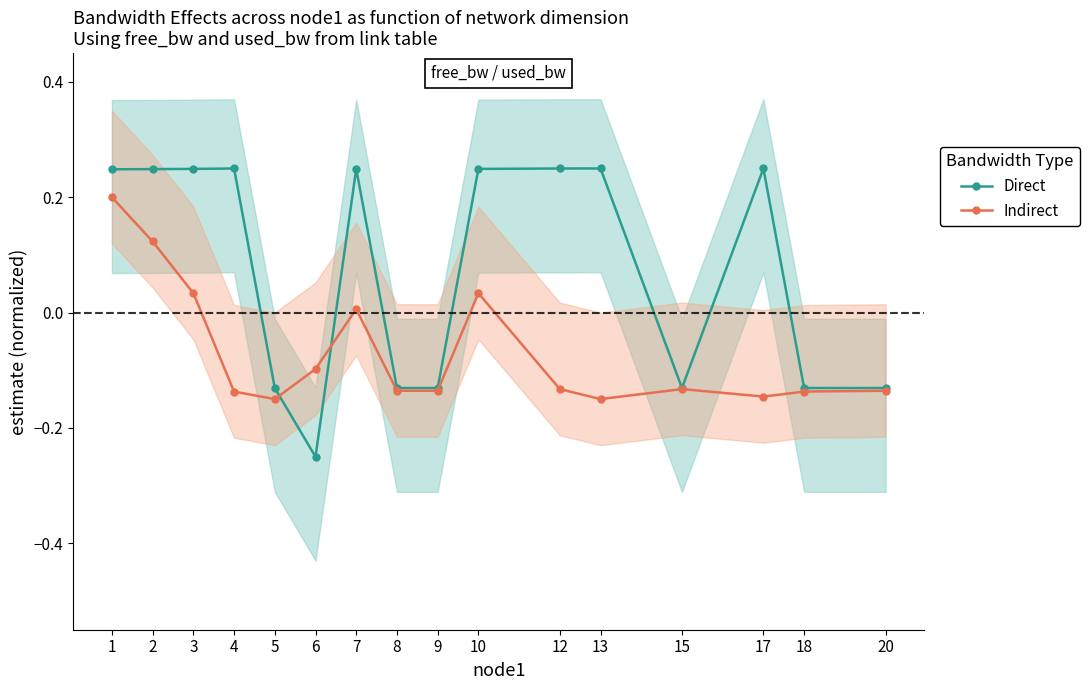

Where does the Direct series first go above 0?

1